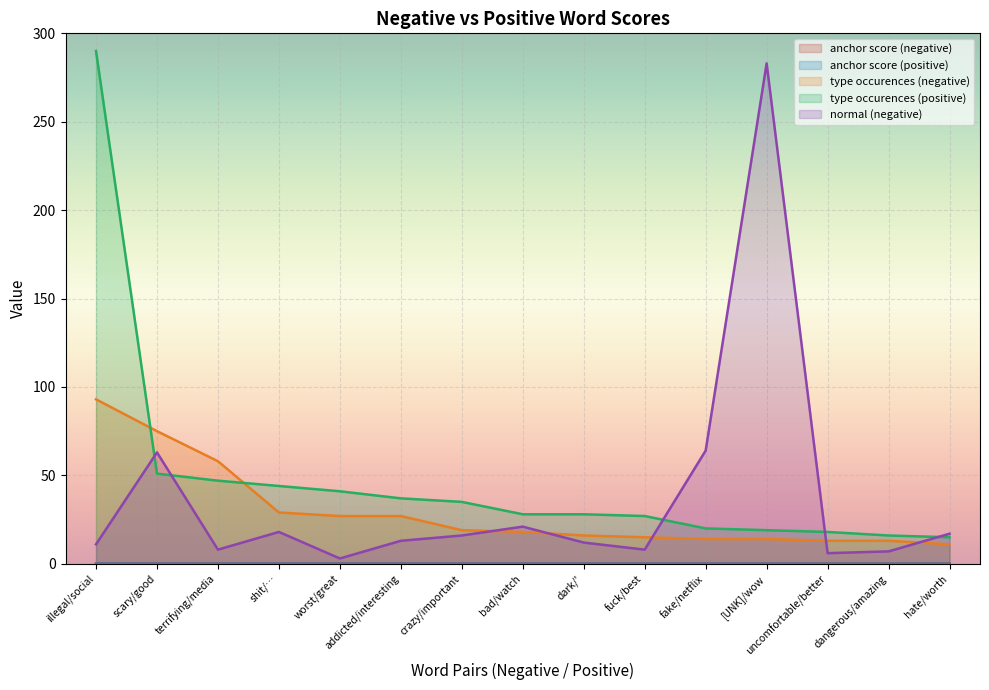

True or false: anchor score (negative) has more than 1 interior local peaks.

False